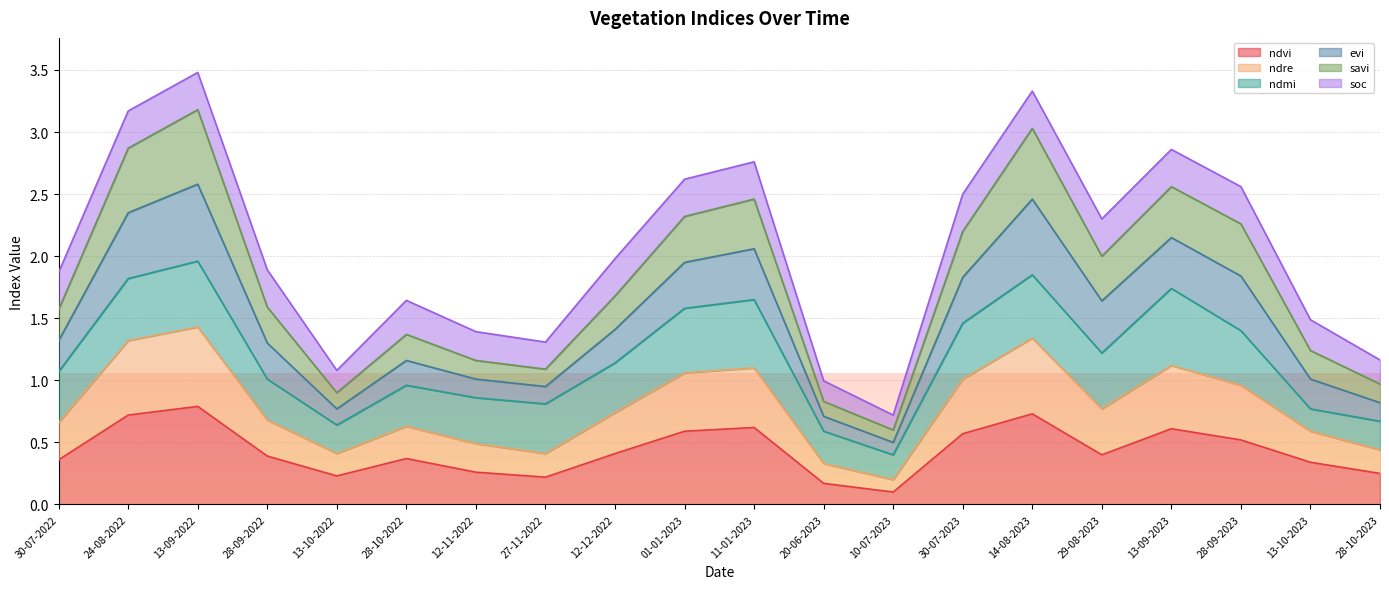

What is the highest value of the ndvi series?

0.8